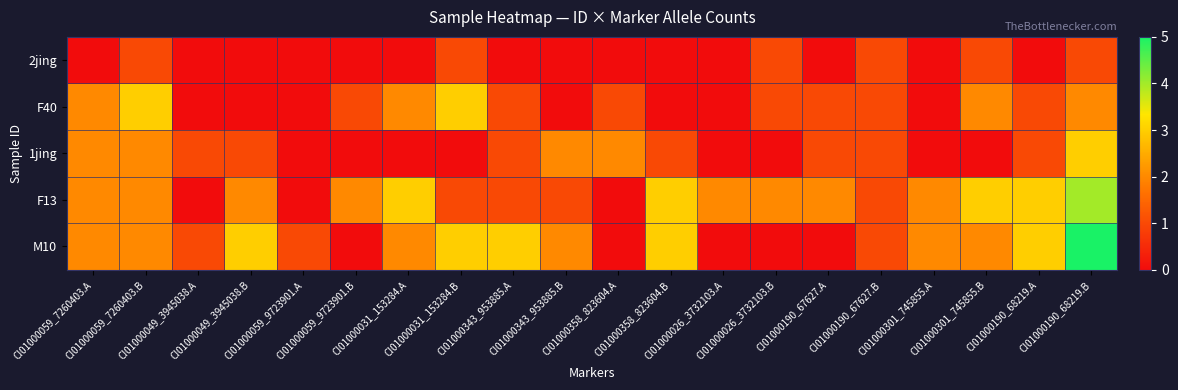

Reading left to right, extract all data points from this chart.

2jing: CI01000059_7260403.A=0	CI01000059_7260403.B=1	CI01000049_3945038.A=0	CI01000049_3945038.B=0	CI01000059_9723901.A=0	CI01000059_9723901.B=0	CI01000031_153284.A=0	CI01000031_153284.B=1	CI01000343_953885.A=0	CI01000343_953885.B=0	CI01000358_823604.A=0	CI01000358_823604.B=0	CI01000026_3732103.A=0	CI01000026_3732103.B=1	CI01000190_67627.A=0	CI01000190_67627.B=1	CI01000301_745855.A=0	CI01000301_745855.B=1	CI01000190_68219.A=0	CI01000190_68219.B=1
F40: CI01000059_7260403.A=2	CI01000059_7260403.B=3	CI01000049_3945038.A=0	CI01000049_3945038.B=0	CI01000059_9723901.A=0	CI01000059_9723901.B=1	CI01000031_153284.A=2	CI01000031_153284.B=3	CI01000343_953885.A=1	CI01000343_953885.B=0	CI01000358_823604.A=1	CI01000358_823604.B=0	CI01000026_3732103.A=0	CI01000026_3732103.B=1	CI01000190_67627.A=1	CI01000190_67627.B=1	CI01000301_745855.A=0	CI01000301_745855.B=2	CI01000190_68219.A=1	CI01000190_68219.B=2
1jing: CI01000059_7260403.A=2	CI01000059_7260403.B=2	CI01000049_3945038.A=1	CI01000049_3945038.B=1	CI01000059_9723901.A=0	CI01000059_9723901.B=0	CI01000031_153284.A=0	CI01000031_153284.B=0	CI01000343_953885.A=1	CI01000343_953885.B=2	CI01000358_823604.A=2	CI01000358_823604.B=1	CI01000026_3732103.A=0	CI01000026_3732103.B=0	CI01000190_67627.A=1	CI01000190_67627.B=1	CI01000301_745855.A=0	CI01000301_745855.B=0	CI01000190_68219.A=1	CI01000190_68219.B=3
F13: CI01000059_7260403.A=2	CI01000059_7260403.B=2	CI01000049_3945038.A=0	CI01000049_3945038.B=2	CI01000059_9723901.A=0	CI01000059_9723901.B=2	CI01000031_153284.A=3	CI01000031_153284.B=1	CI01000343_953885.A=1	CI01000343_953885.B=1	CI01000358_823604.A=0	CI01000358_823604.B=3	CI01000026_3732103.A=2	CI01000026_3732103.B=2	CI01000190_67627.A=2	CI01000190_67627.B=1	CI01000301_745855.A=2	CI01000301_745855.B=3	CI01000190_68219.A=3	CI01000190_68219.B=4
M10: CI01000059_7260403.A=2	CI01000059_7260403.B=2	CI01000049_3945038.A=1	CI01000049_3945038.B=3	CI01000059_9723901.A=1	CI01000059_9723901.B=0	CI01000031_153284.A=2	CI01000031_153284.B=3	CI01000343_953885.A=3	CI01000343_953885.B=2	CI01000358_823604.A=0	CI01000358_823604.B=3	CI01000026_3732103.A=0	CI01000026_3732103.B=0	CI01000190_67627.A=0	CI01000190_67627.B=1	CI01000301_745855.A=2	CI01000301_745855.B=2	CI01000190_68219.A=3	CI01000190_68219.B=5